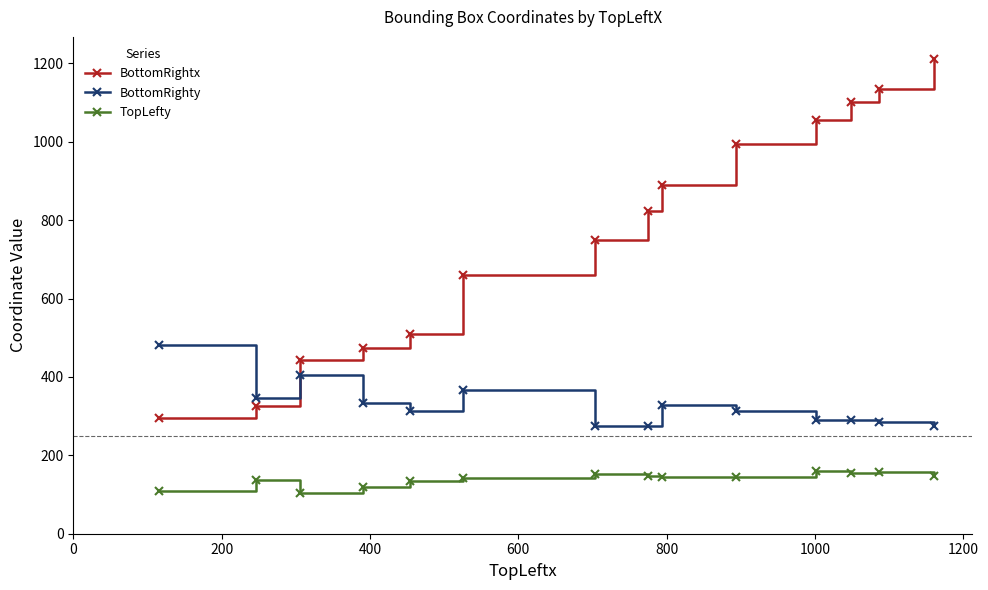

True or false: TopLefty and BottomRighty cross at least once.

False